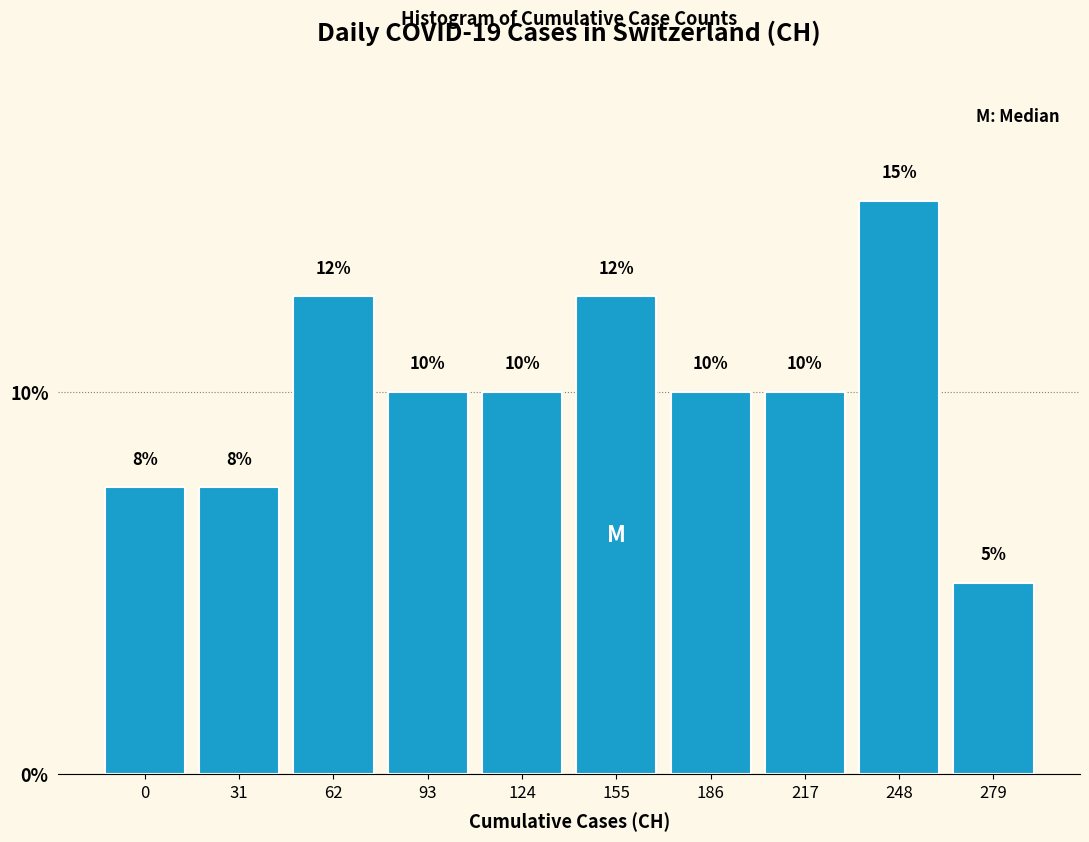

What is the approximate value at 248?

15.0